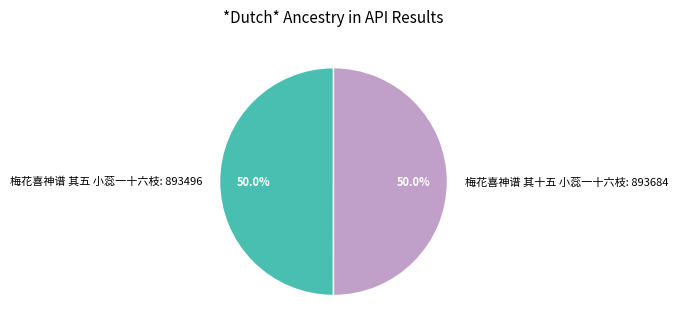

The 梅花喜神谱 其十五 小蕊一十六枝 slice represents 62% of the pie. True or false?

False